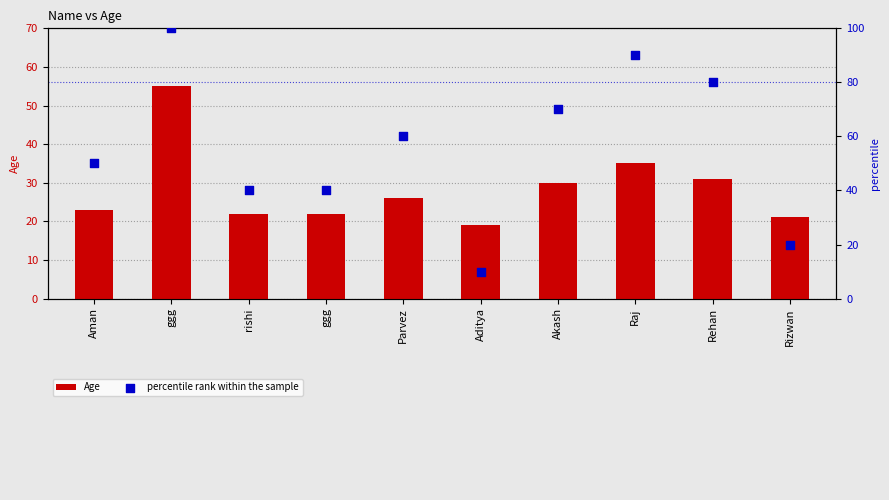

Which series has the largest total across all categories?

percentile rank within the sample